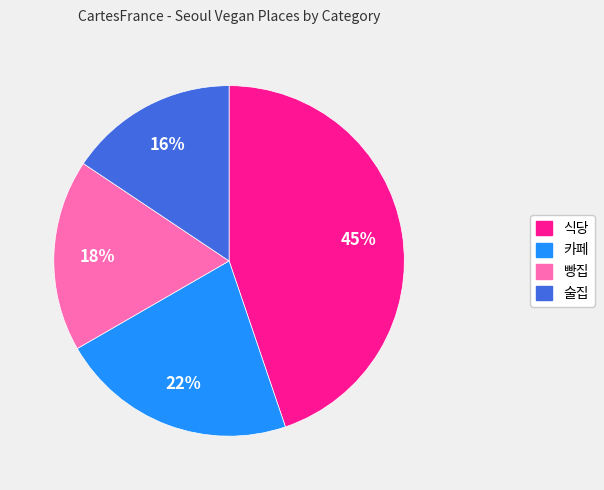

Is the sum of 식당 and 술집 greater than half?

Yes